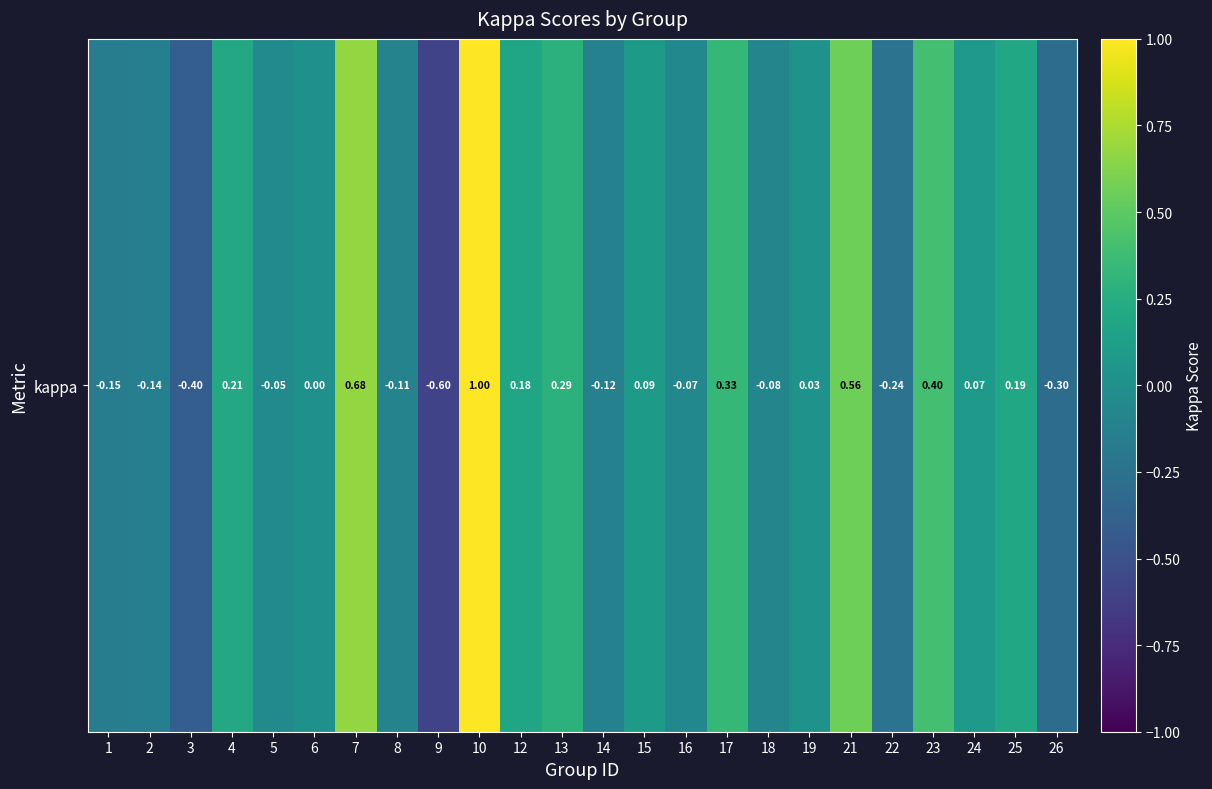

At which label is the value closest to 0?

6